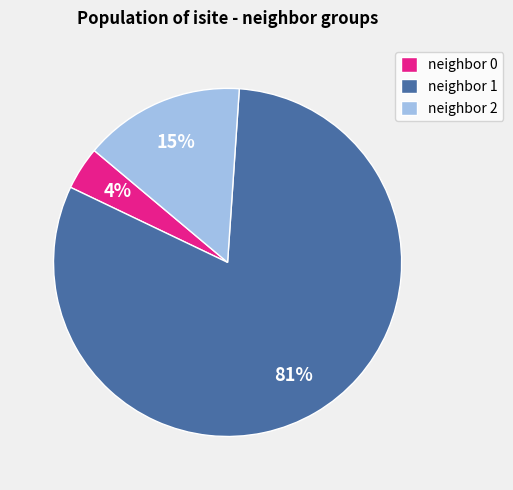

Which has a higher value, neighbor 1 or neighbor 0?

neighbor 1